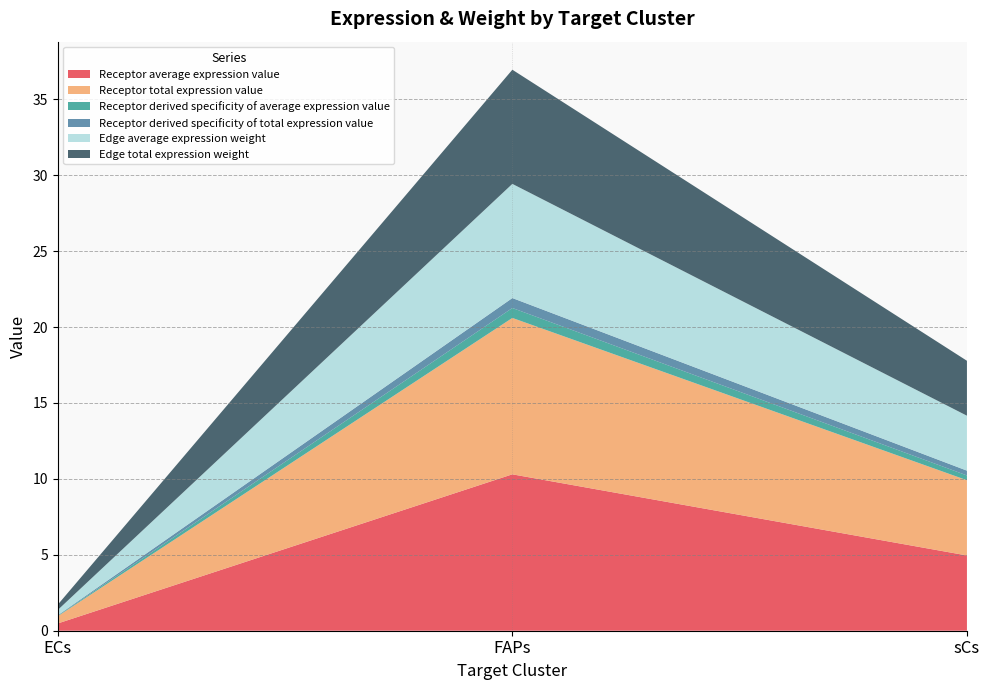

Reading left to right, what are all the values shown in this chart?

Receptor average expression value: 0.5	10.3	5.0
Receptor total expression value: 0.5	10.3	5.0
Receptor derived specificity of average expression value: 0.0	0.7	0.3
Receptor derived specificity of total expression value: 0.0	0.7	0.3
Edge average expression weight: 0.3	7.5	3.6
Edge total expression weight: 0.3	7.5	3.6